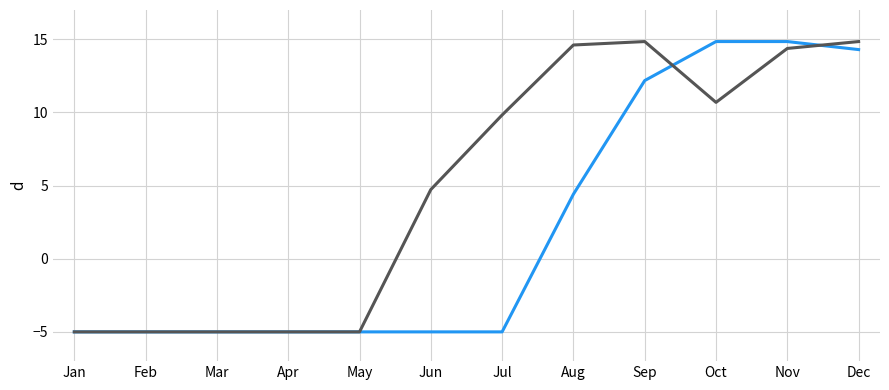

What is the greatest value displayed?

14.8